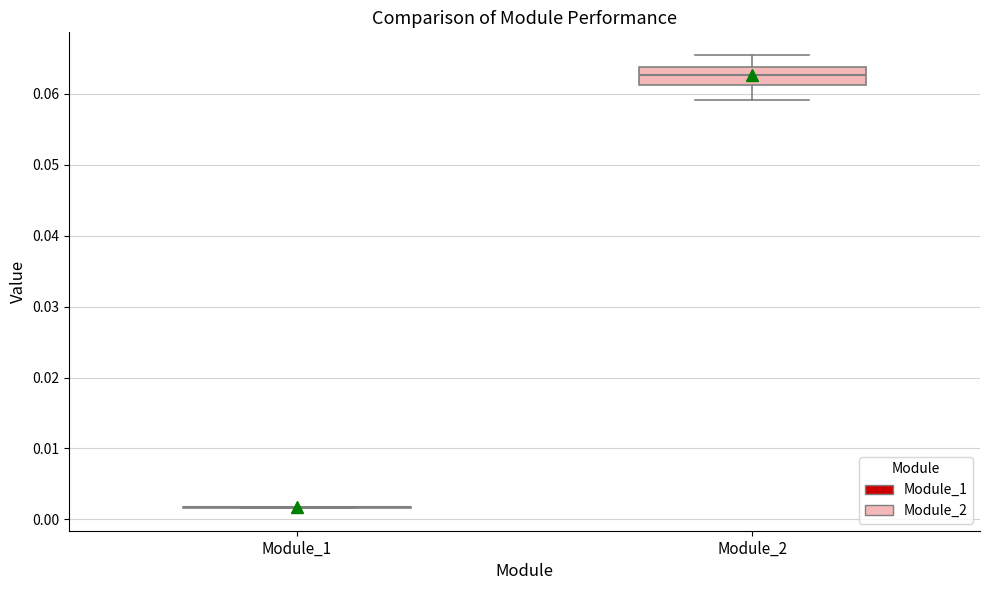

Which box is the tallest, from its lower edge to its upper edge?

Module_2